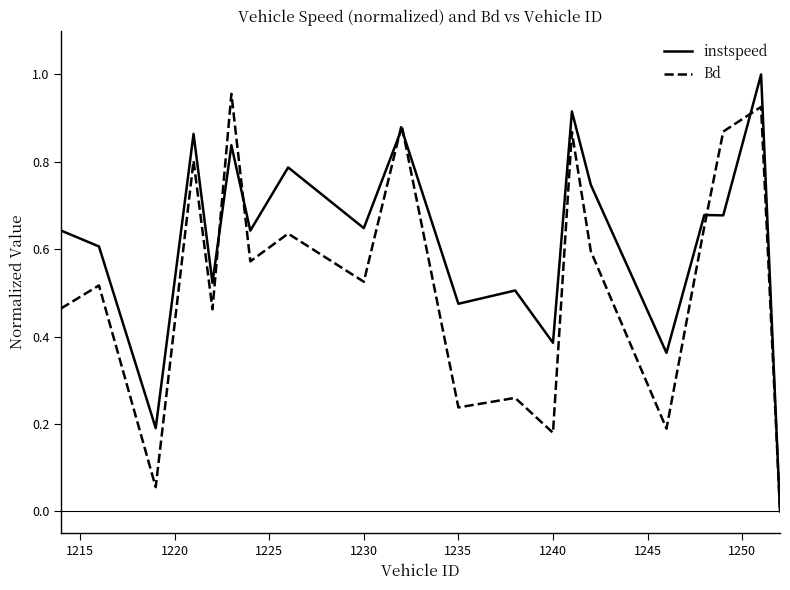

True or false: instspeed and Bd cross at least once.

True